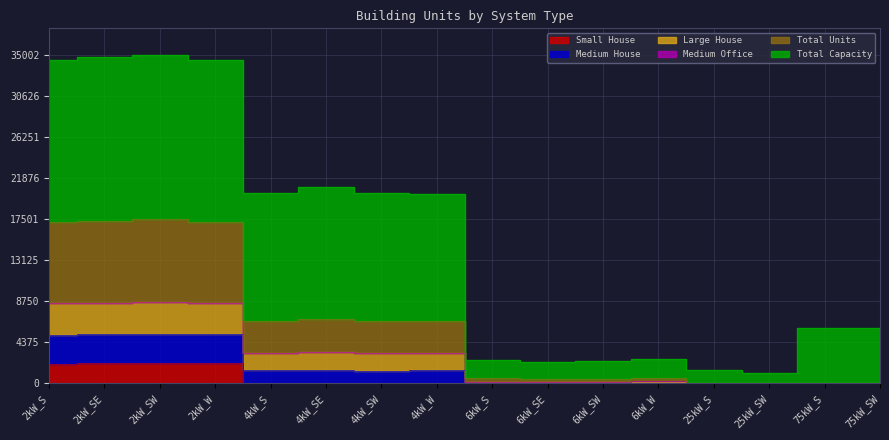

In Small House, how many points are higher than both neighbors (excluding endpoints)?

4